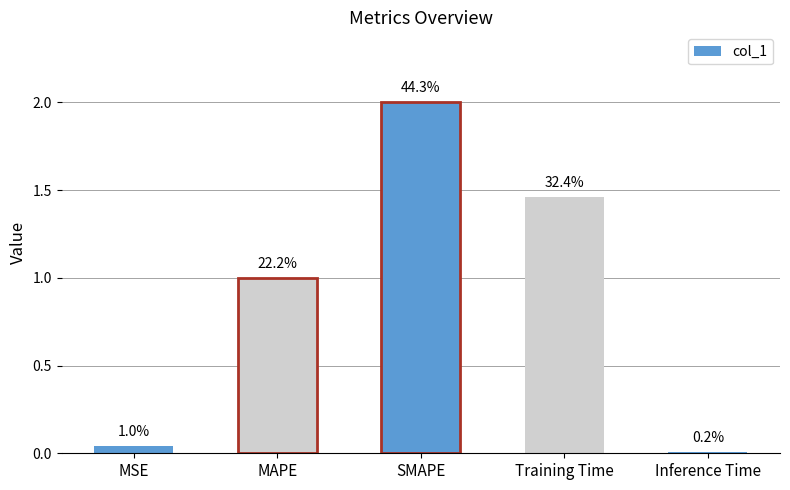

Which label corresponds to the smallest value in the chart?

Inference Time